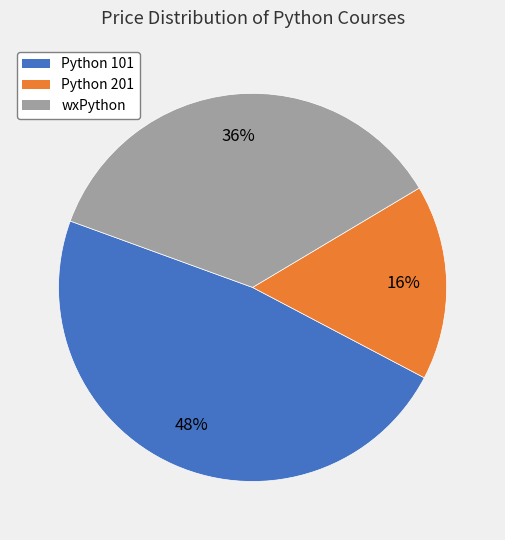

Does any single category account for the majority?

No